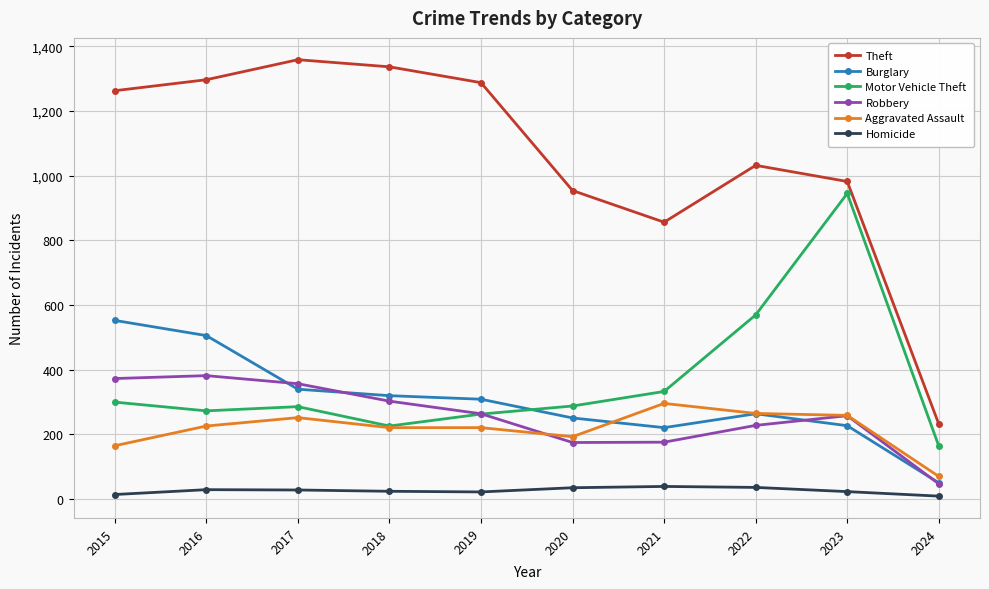

How many data points in Homicide are less than 27?

5